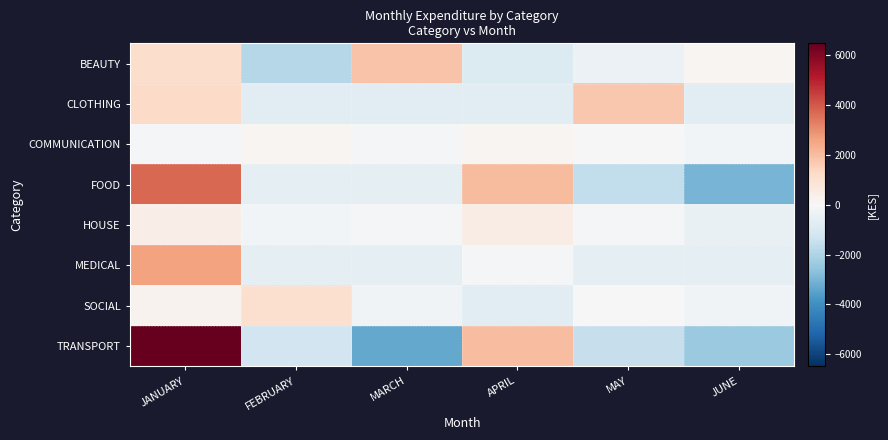

What is the spread (max minus min) of values at MAY?

3346.7